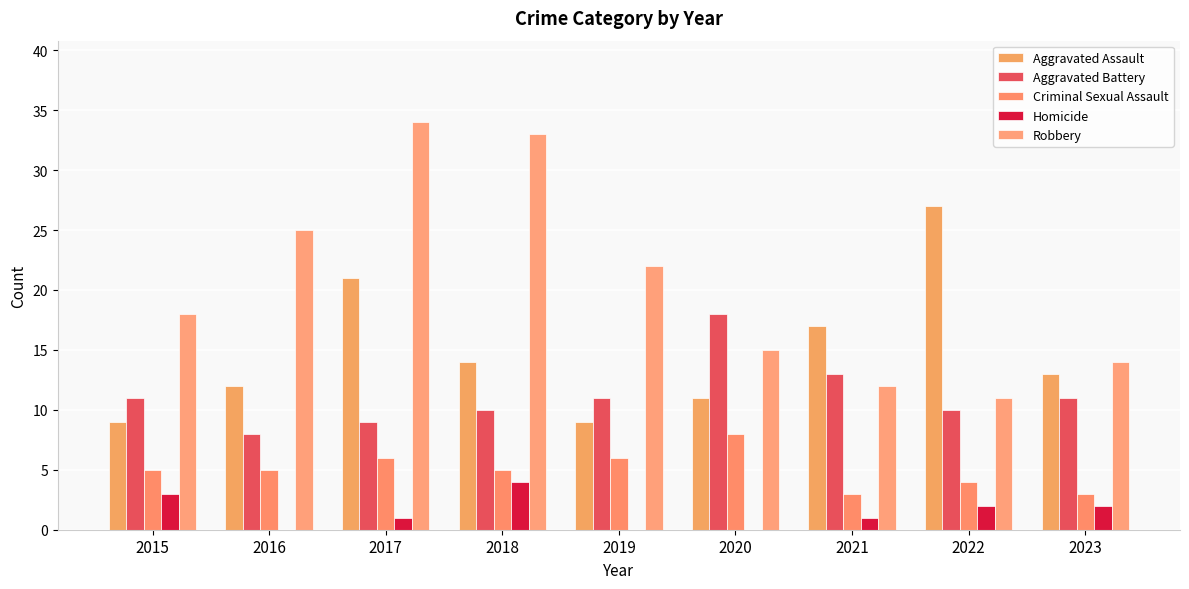

How many series are shown in this chart?

5